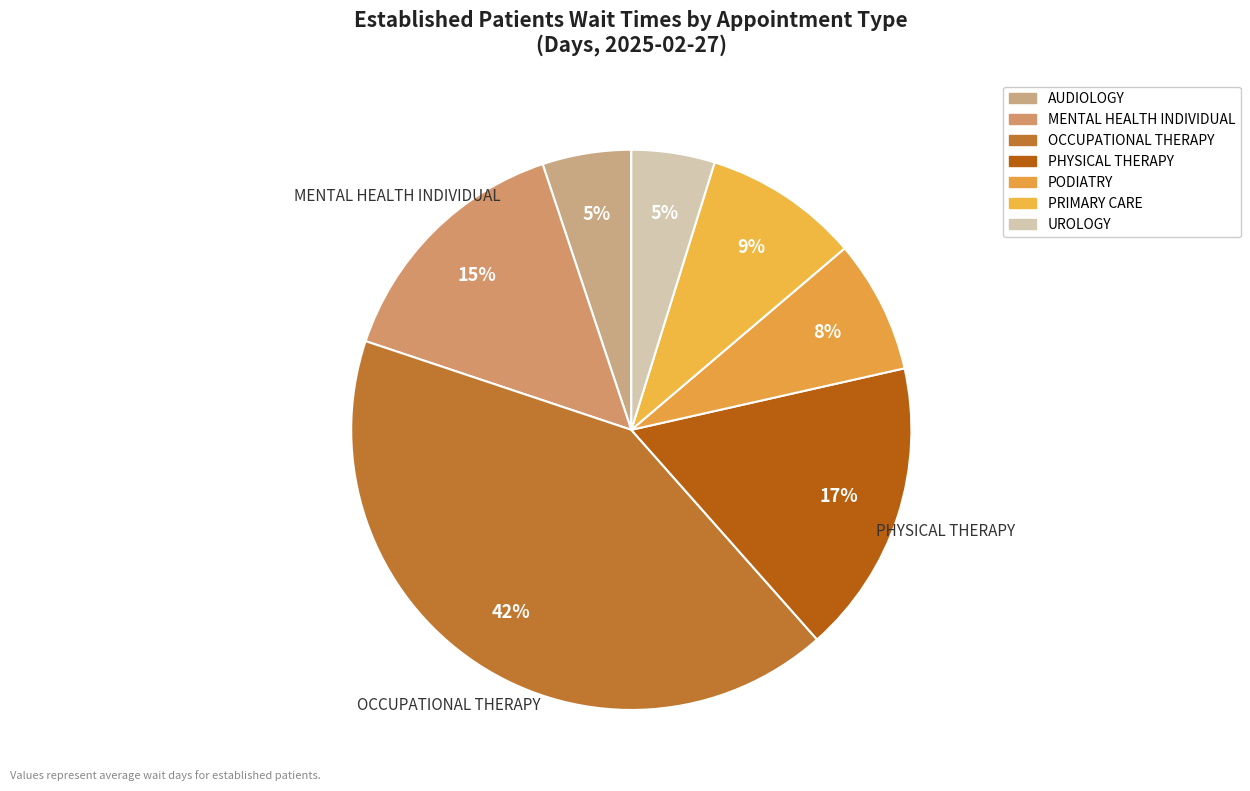

What is the change in value from AUDIOLOGY to PRIMARY CARE?

+1.2